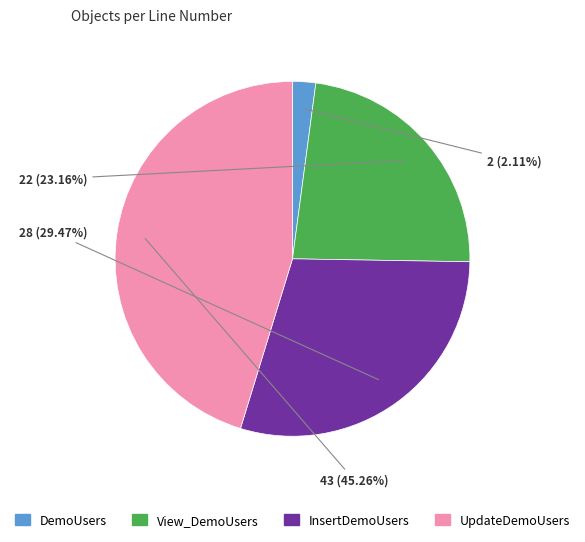

To the nearest percent, what portion does DemoUsers represent?

2%